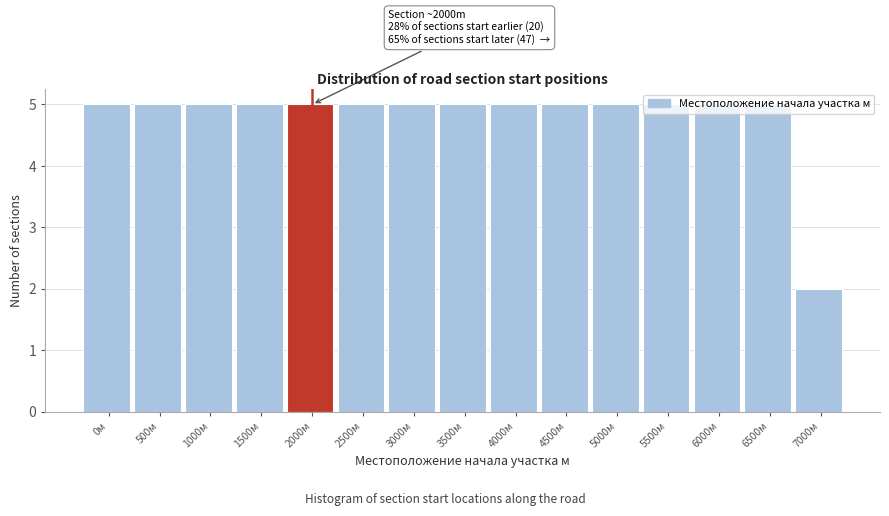

What is the sum of all values?

72